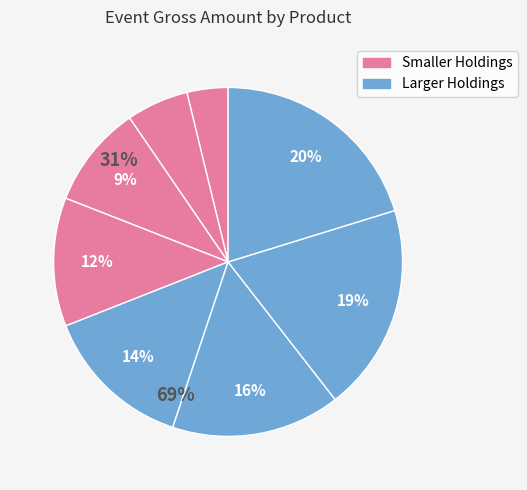

Count the number of slices in the pie.

8